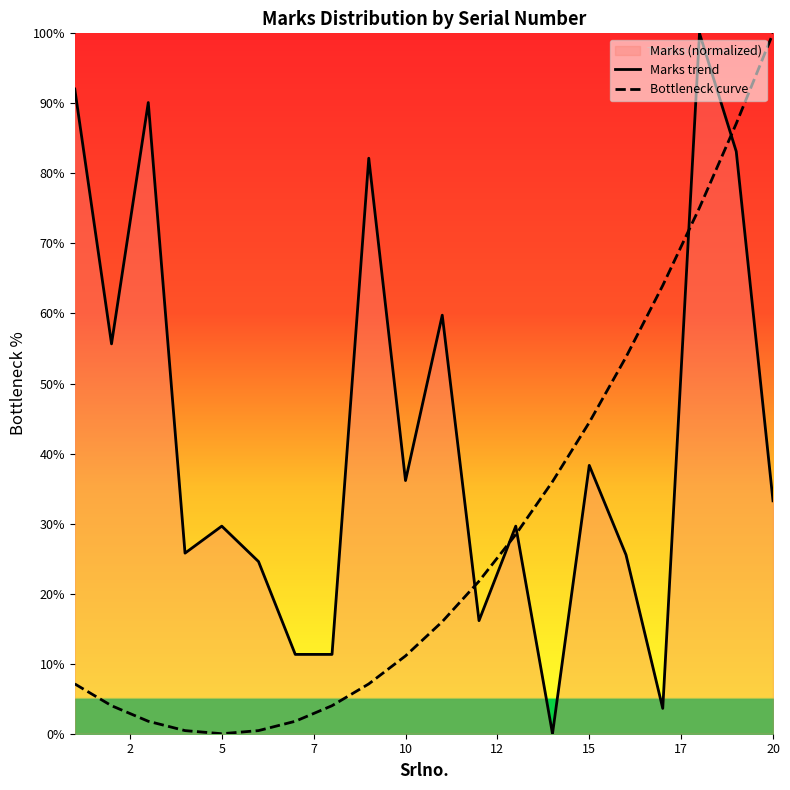

True or false: Marks trend and Bottleneck curve intersect in this chart.

True